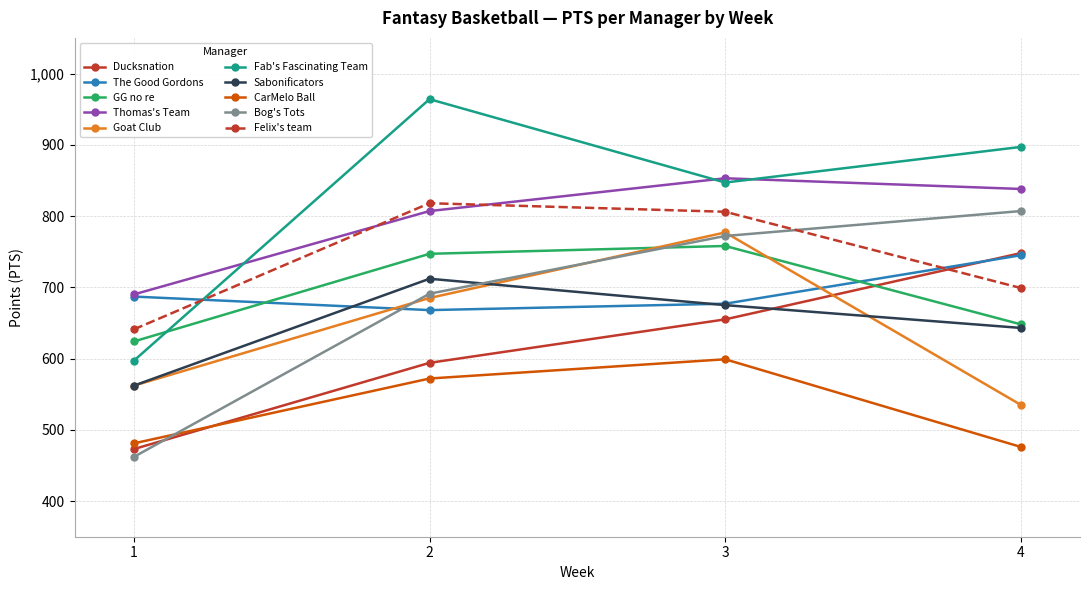

What is the smallest value displayed?

462